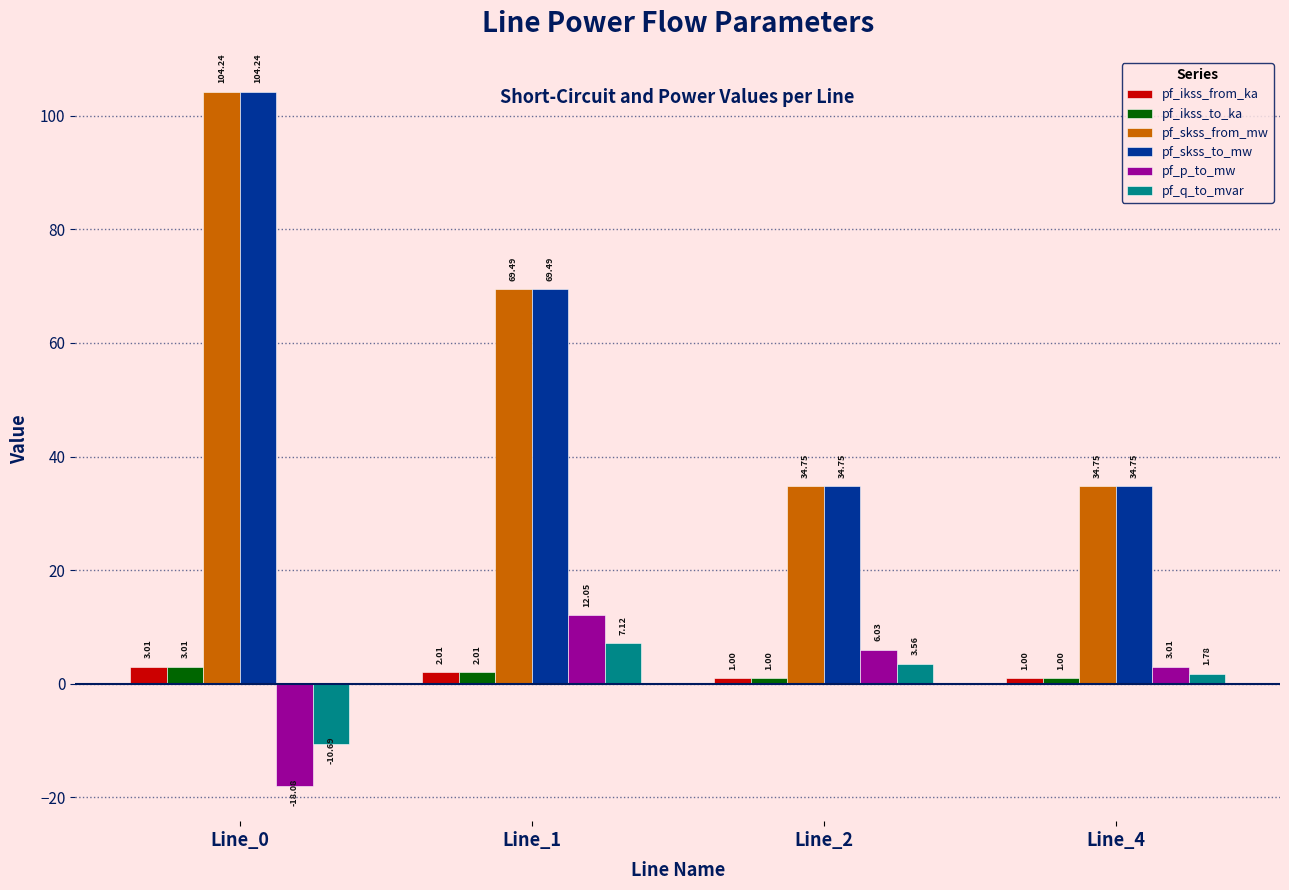

Are the bars horizontal?

No